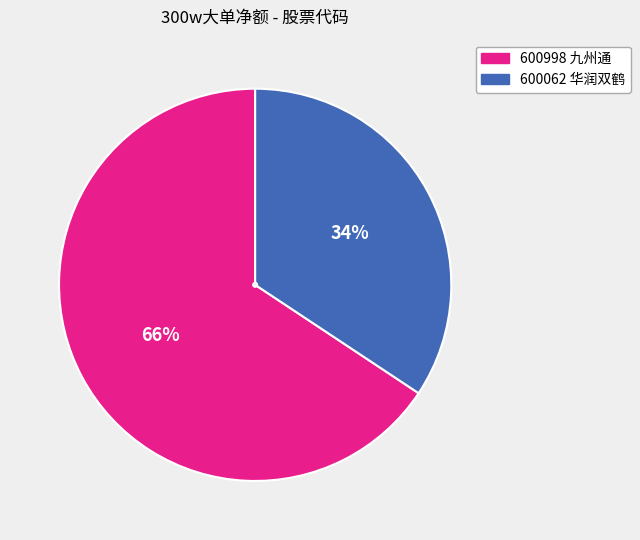

What percentage is the 600062 华润双鹤 slice, to the nearest percent?

34%